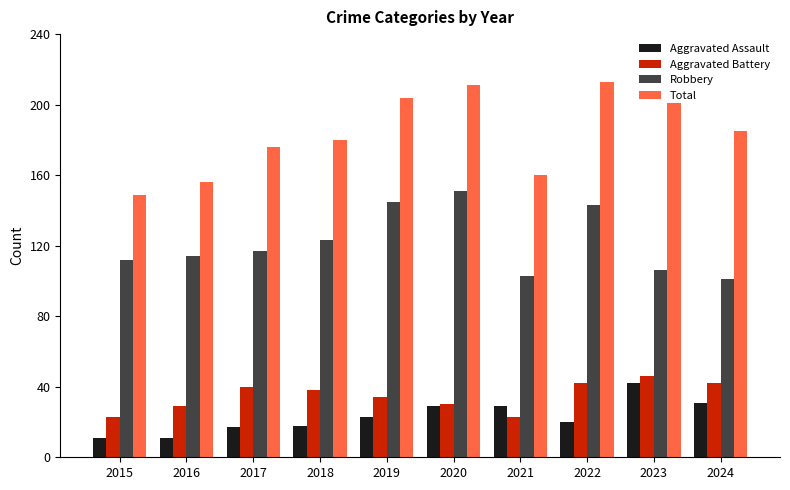

What is the value of the Aggravated Assault bar at the 10th from the left?

31